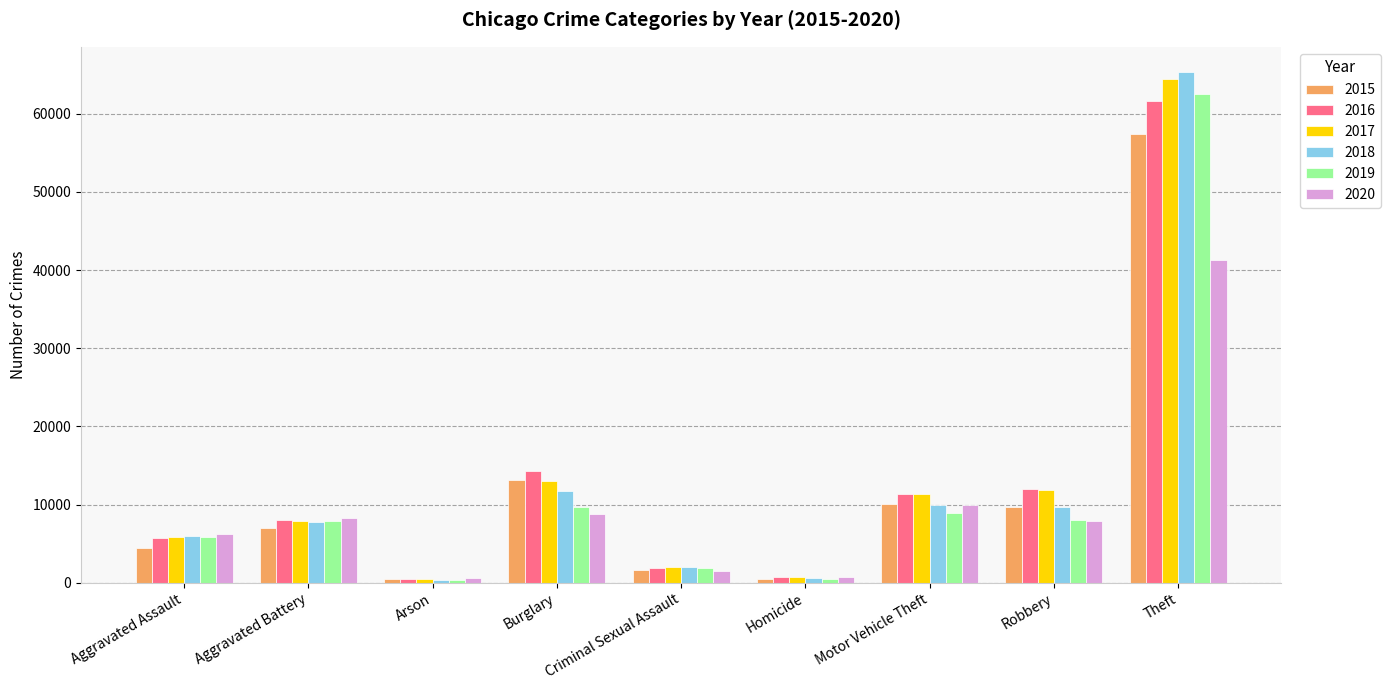

Is the value of 2020 at Robbery greater than the value of 2015 at Homicide?

Yes